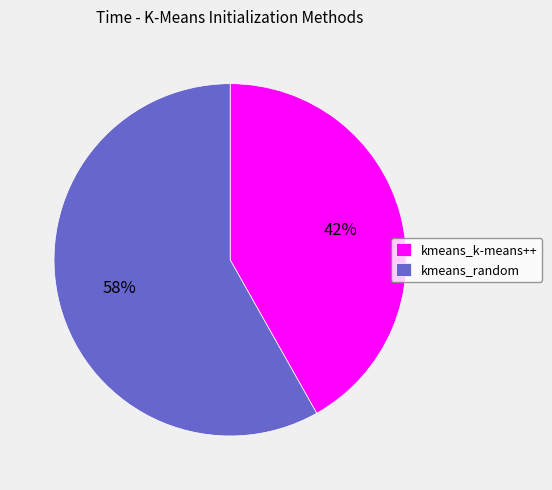

Is kmeans_k-means++ the majority of the pie?

No